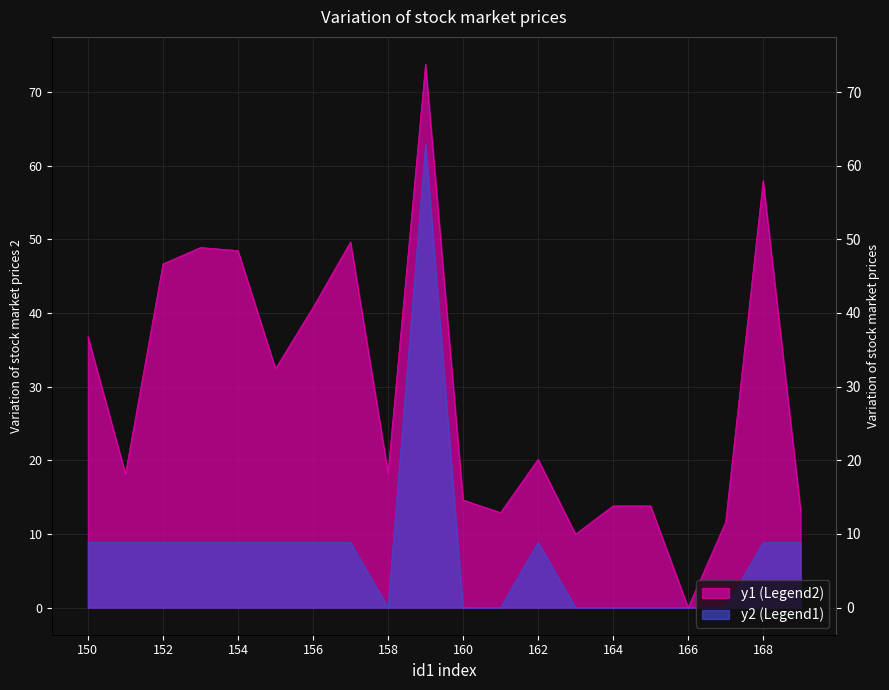

What is the difference between the y1 values at 162 and 161?

7.2